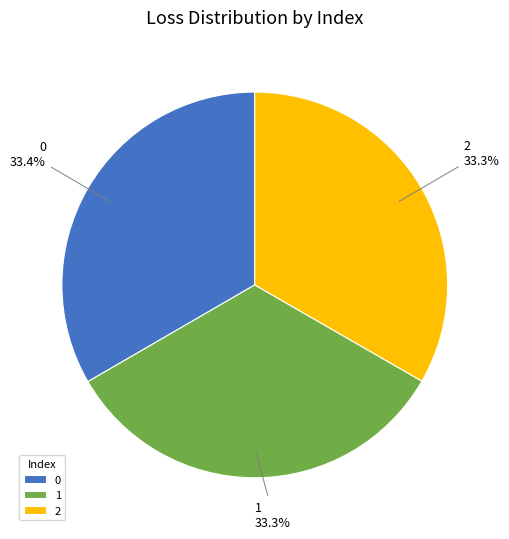

Combined, do 0 and 2 account for over 50%?

Yes